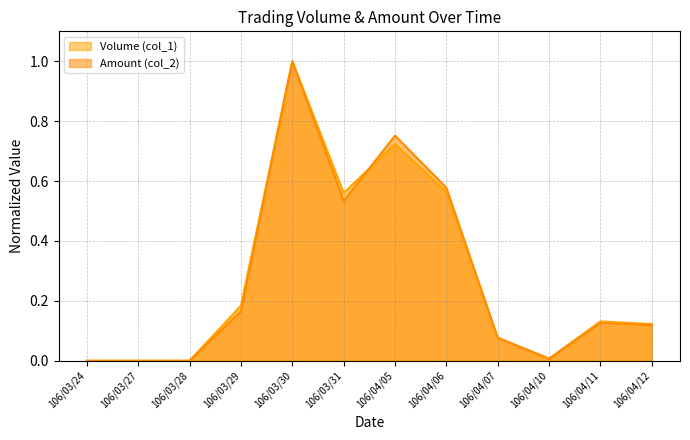

At which label does Volume (col_1) reach its peak?

106/03/30